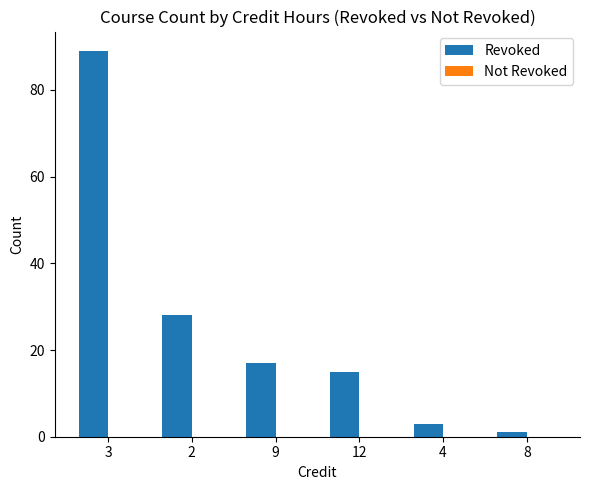

How many bars are there in total?

6